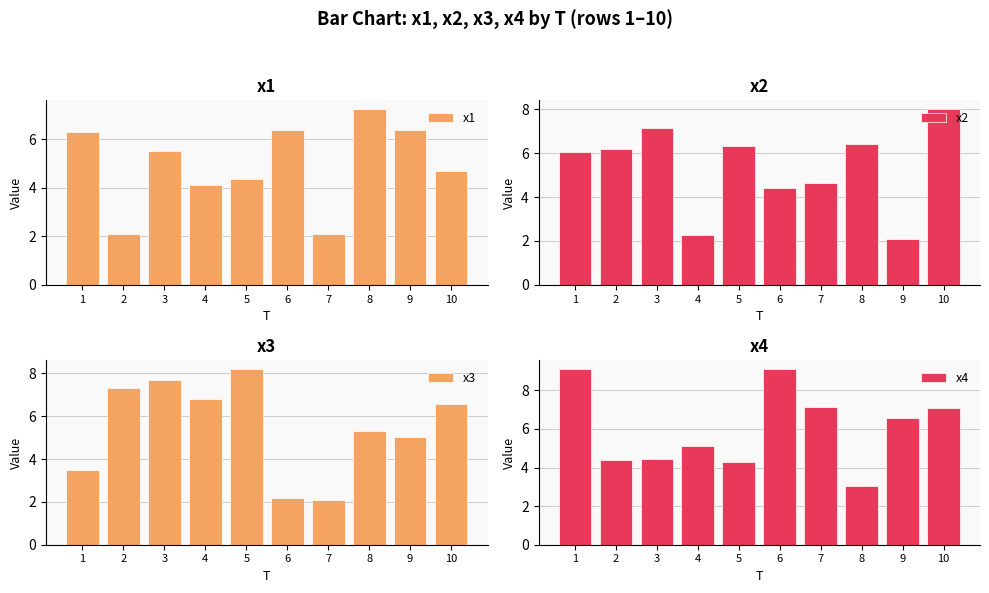

Is the value of x2 at 2 greater than the value of x1 at 8?

No